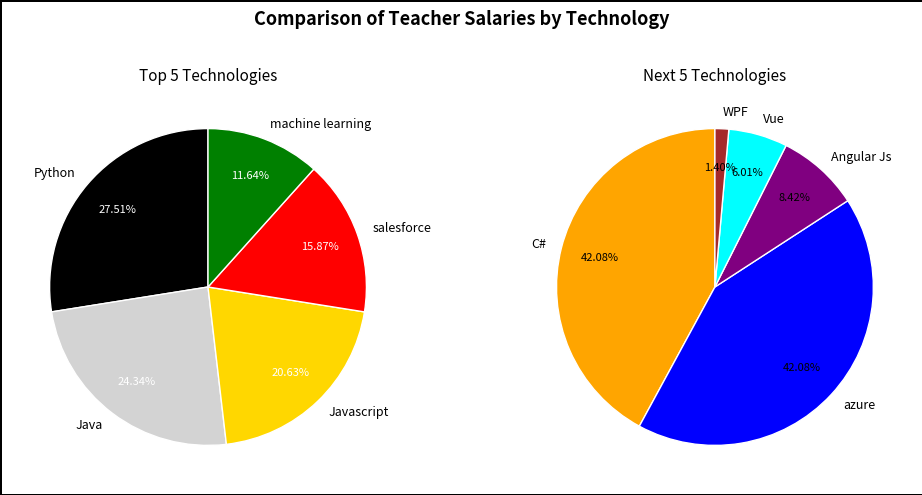

How many segments does this pie chart have?

10